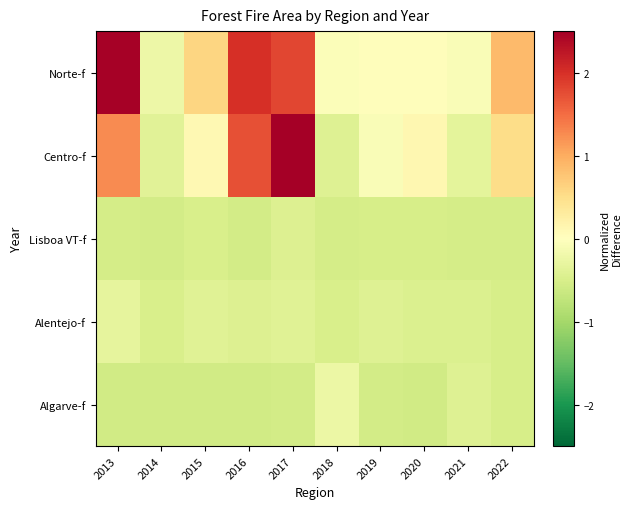

What is the greatest value displayed?

4.8